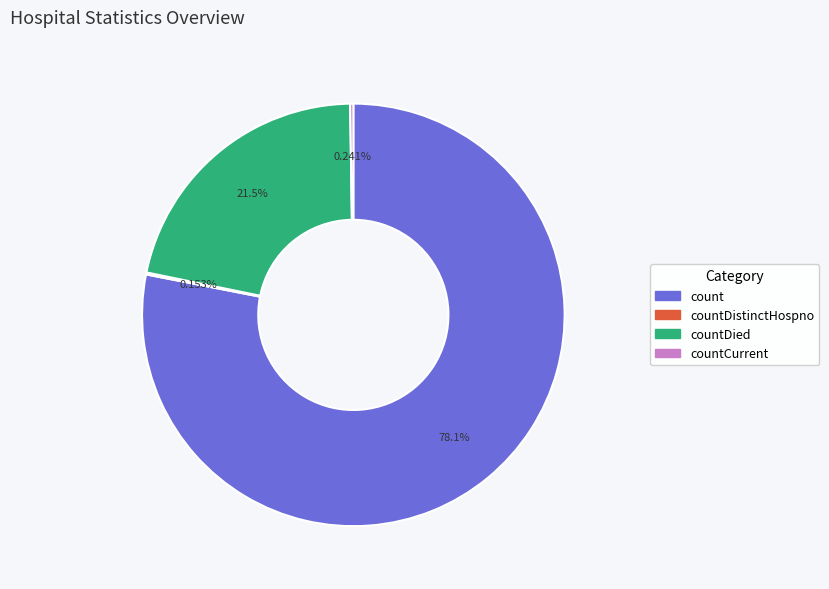

Which category accounts for the majority?

count